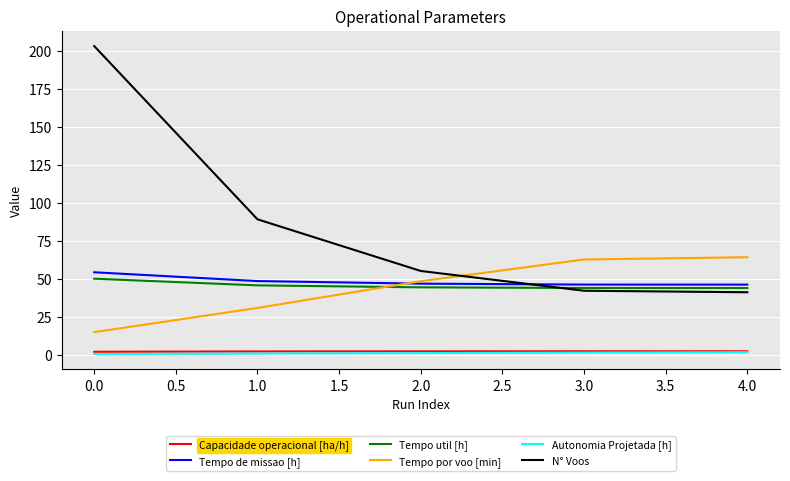

What is the maximum value for Tempo por voo [min]?

64.1